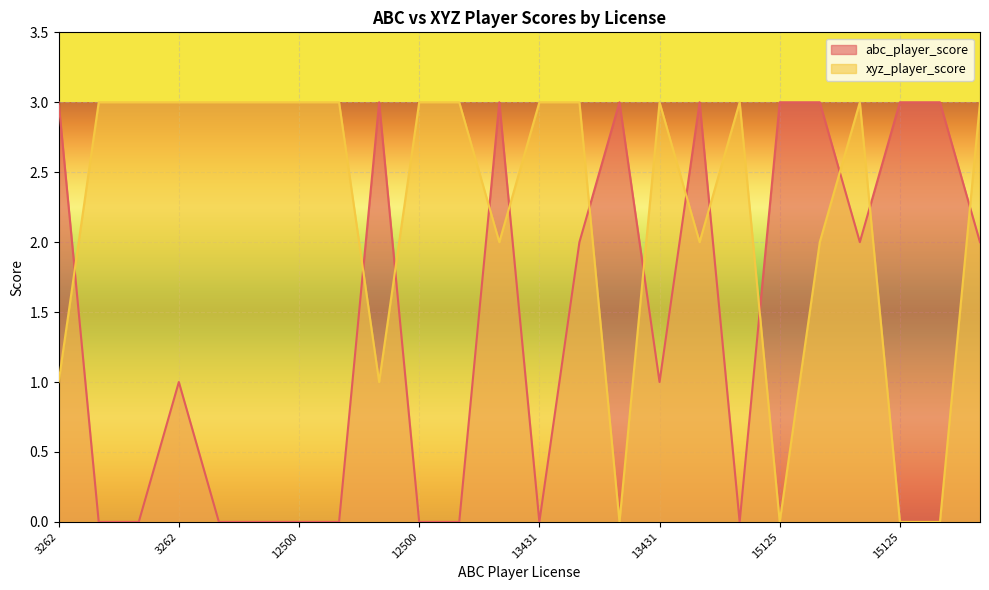

True or false: abc_player_score has a value of 0 at 13309.

True